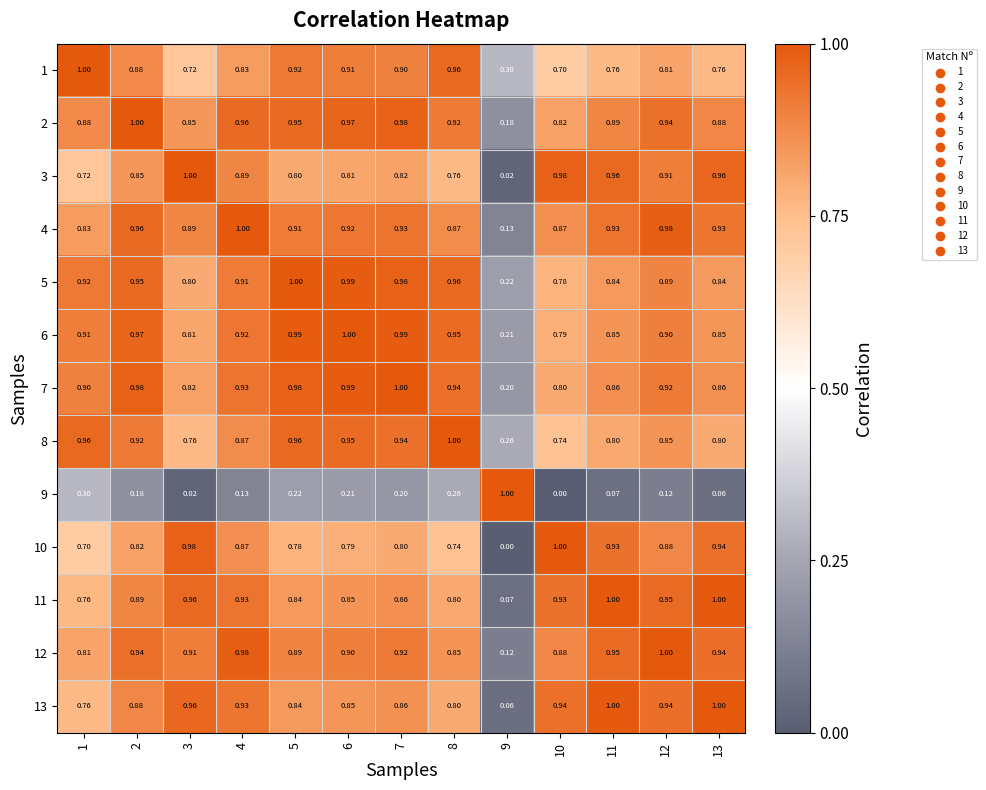

At 4, list the series in order from smallest to largest.

9, 1, 10, 8, 3, 5, 6, 13, 11, 7, 2, 12, 4